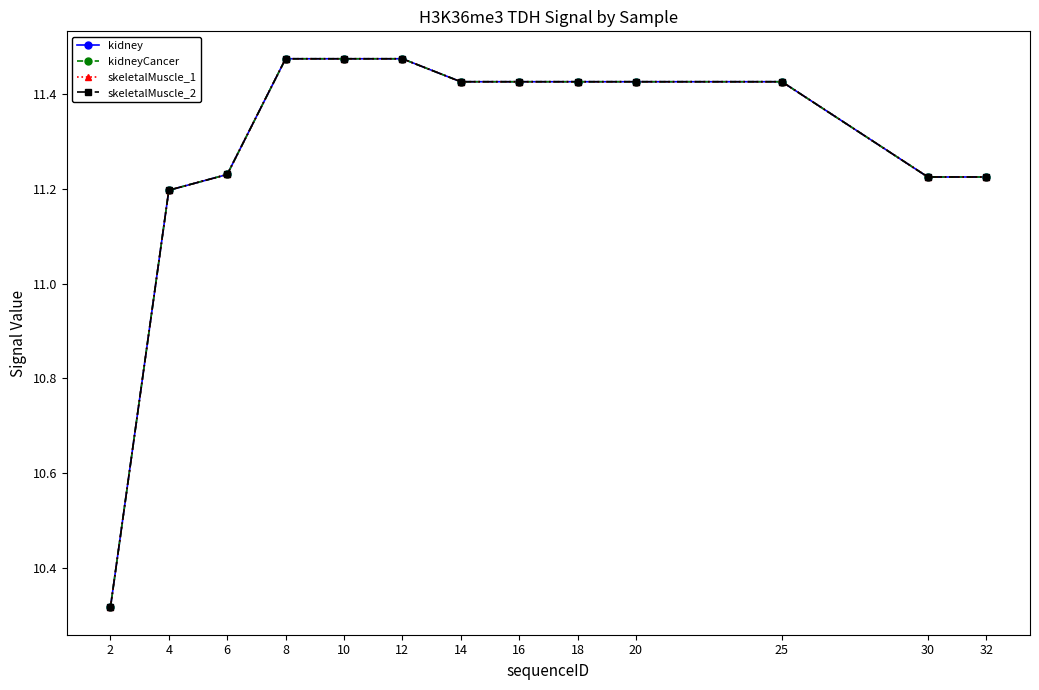

List the labels in order of kidneyCancer value, smallest first.

2, 4, 30, 32, 6, 14, 16, 18, 20, 25, 8, 10, 12